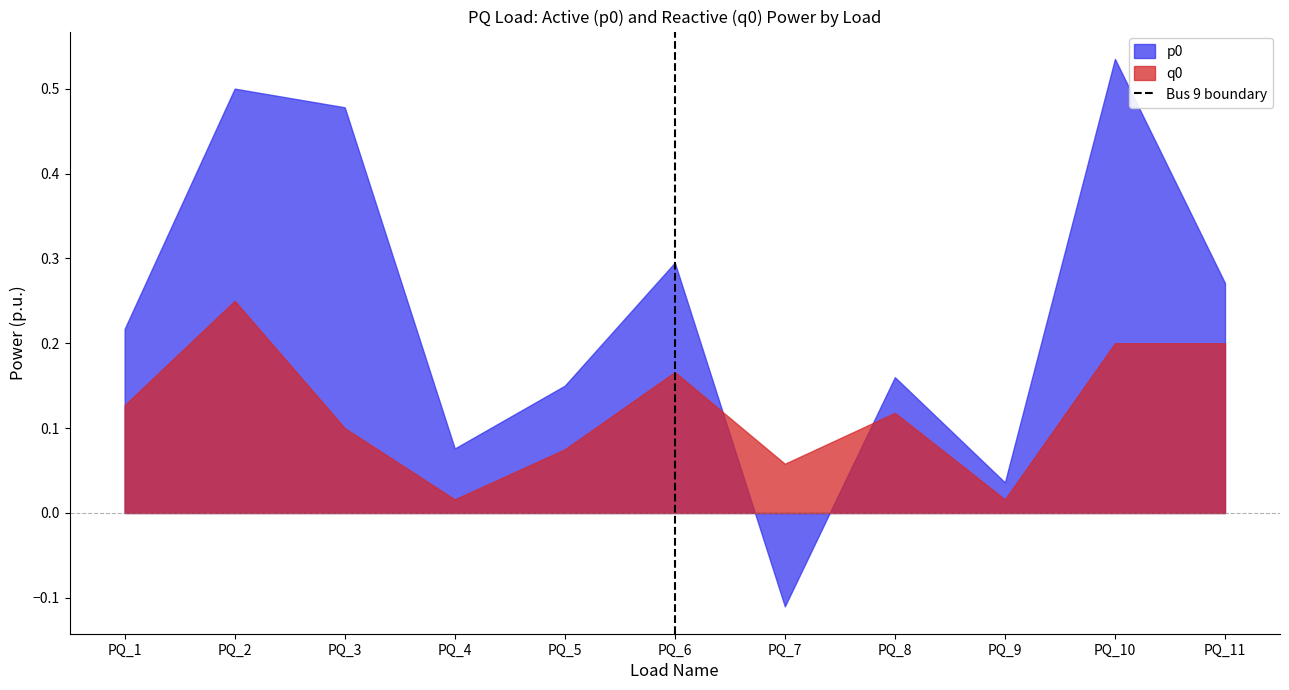

The p0 series shows 0.5 at PQ_6. True or false?

False